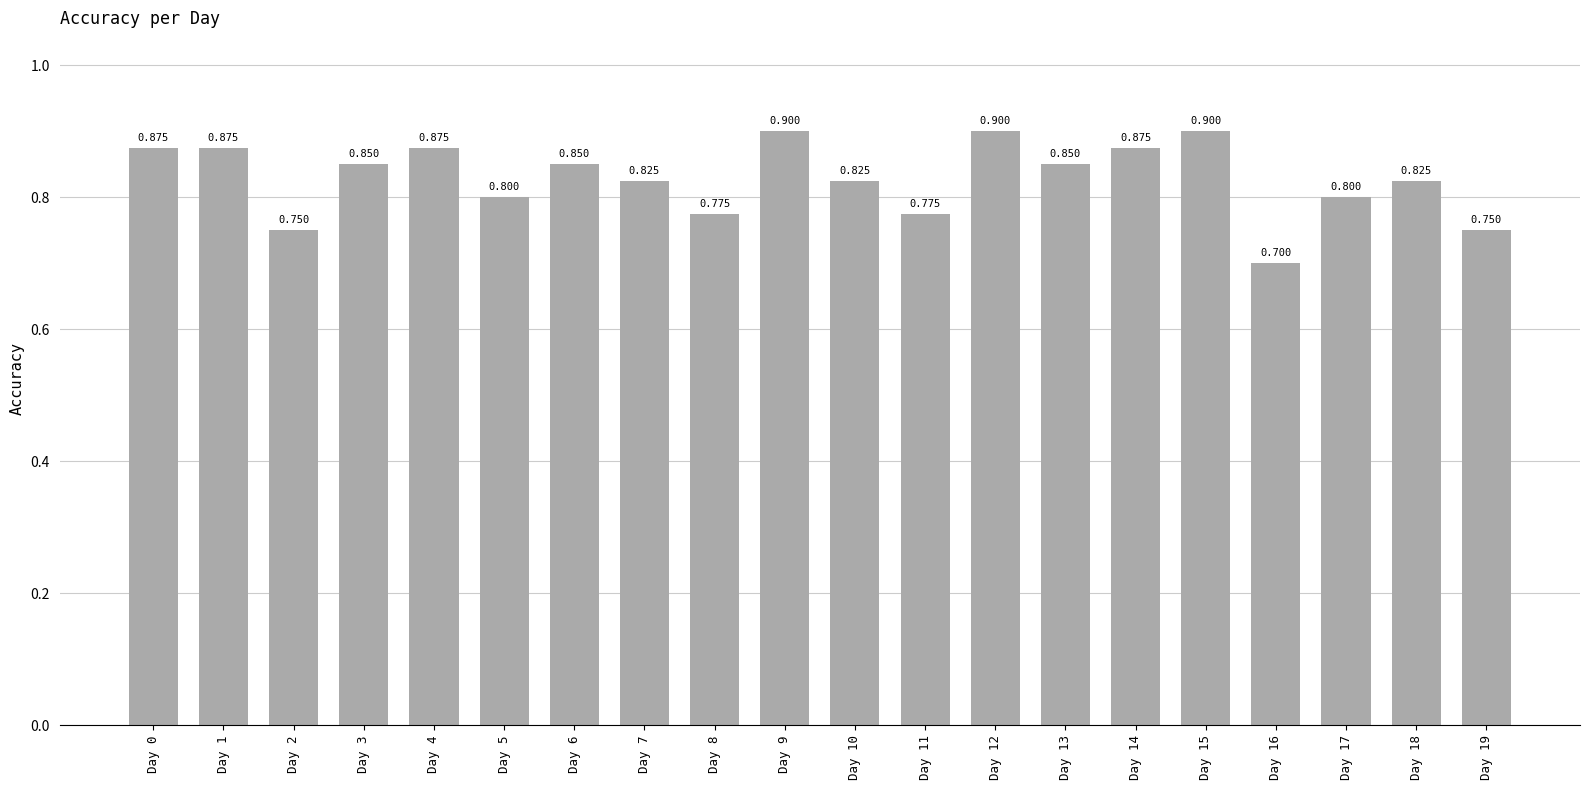

What is the value of the 13th bar from the left?

0.9